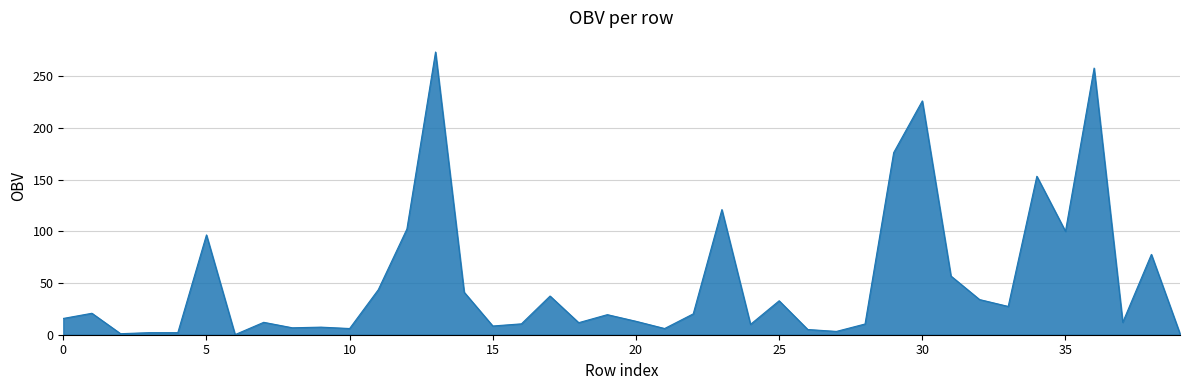

What is the maximum value shown in the chart?

273.4